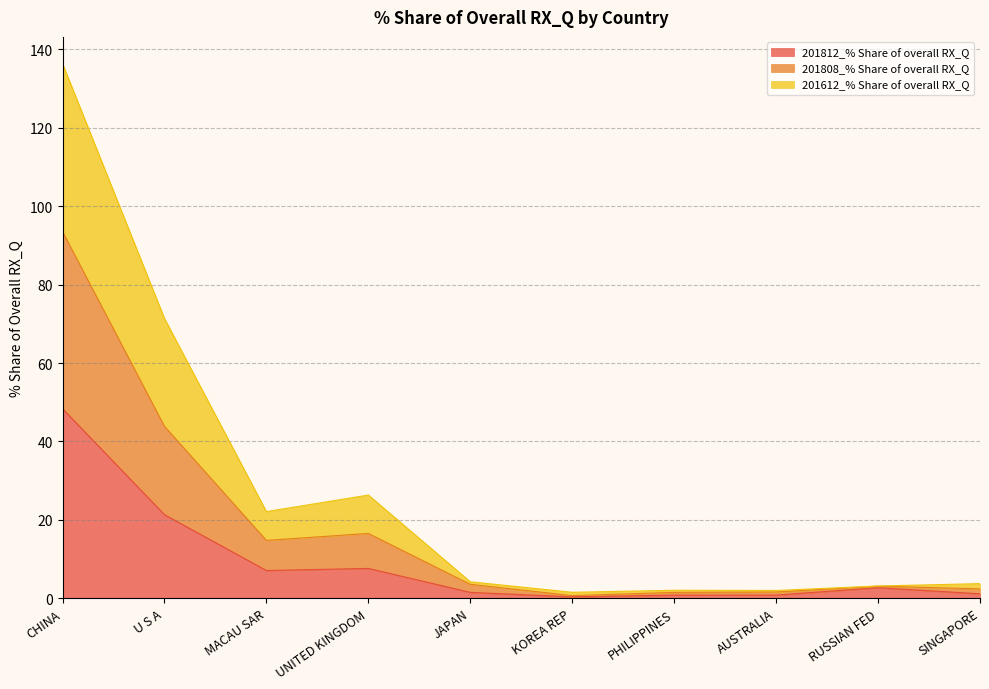

What are all the series names shown in the legend?

201812_% Share of overall RX_Q, 201808_% Share of overall RX_Q, 201612_% Share of overall RX_Q